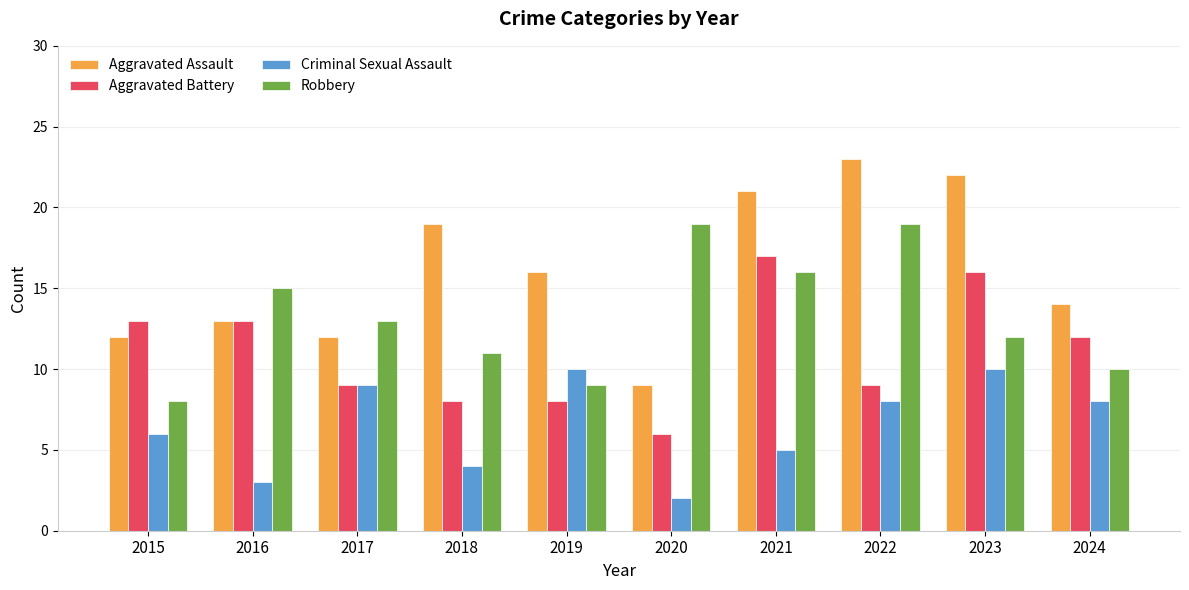

The Robbery series shows 3 at 2019. True or false?

False